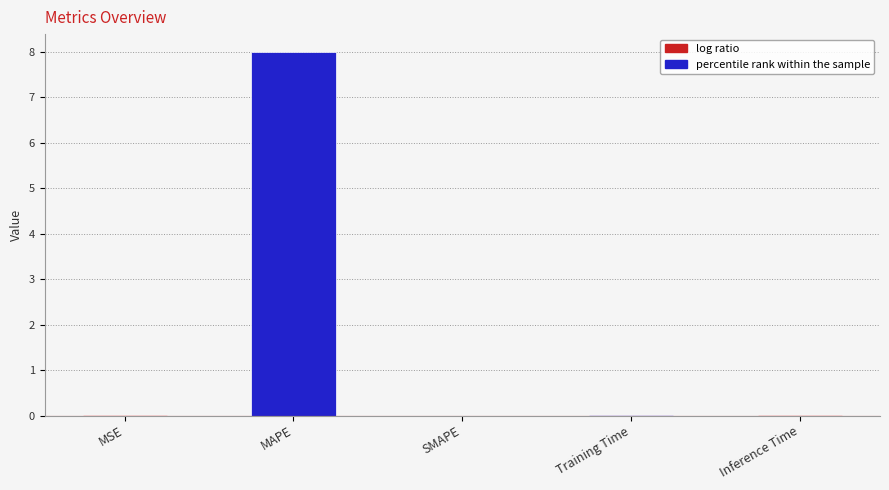

What is the maximum value shown in the chart?

8.0